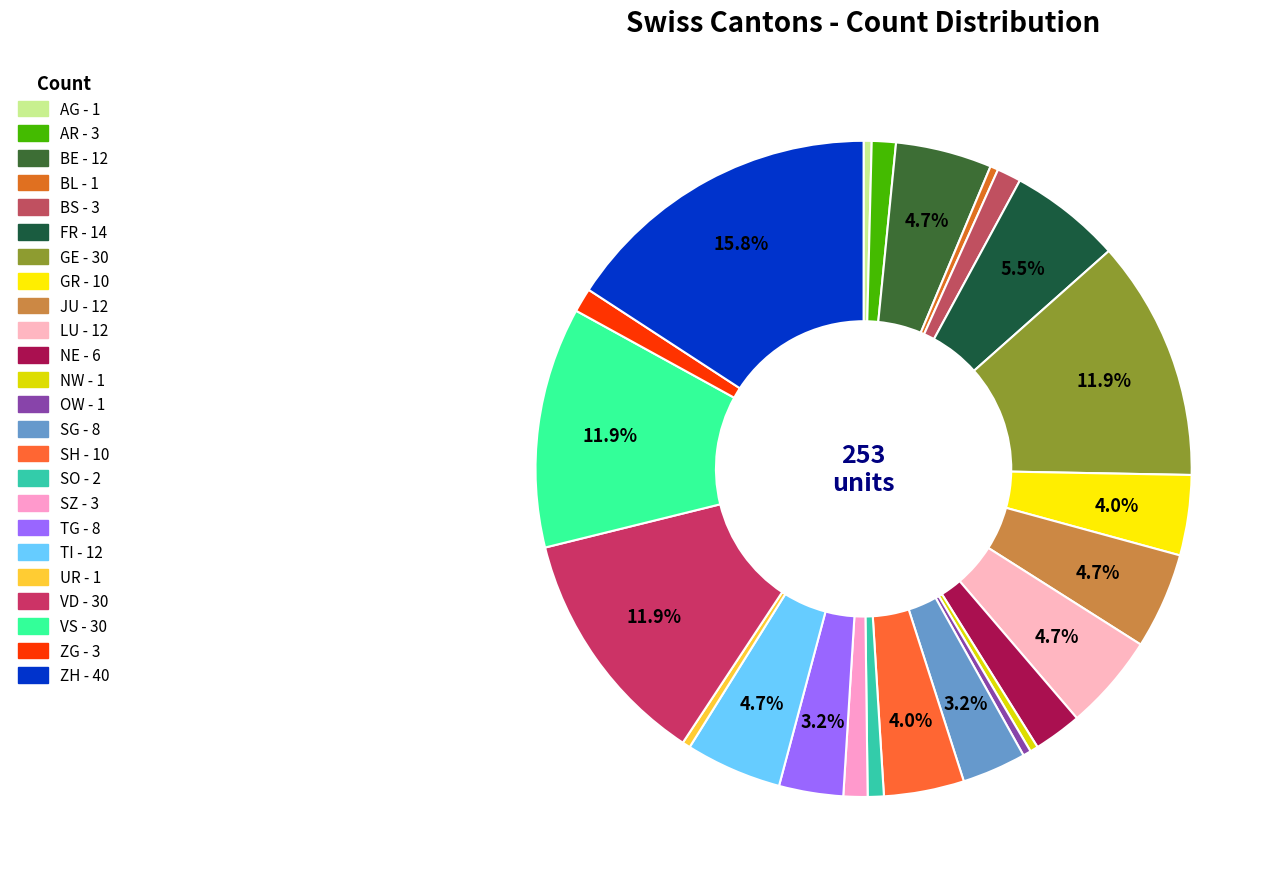

Count the number of slices in the pie.

24